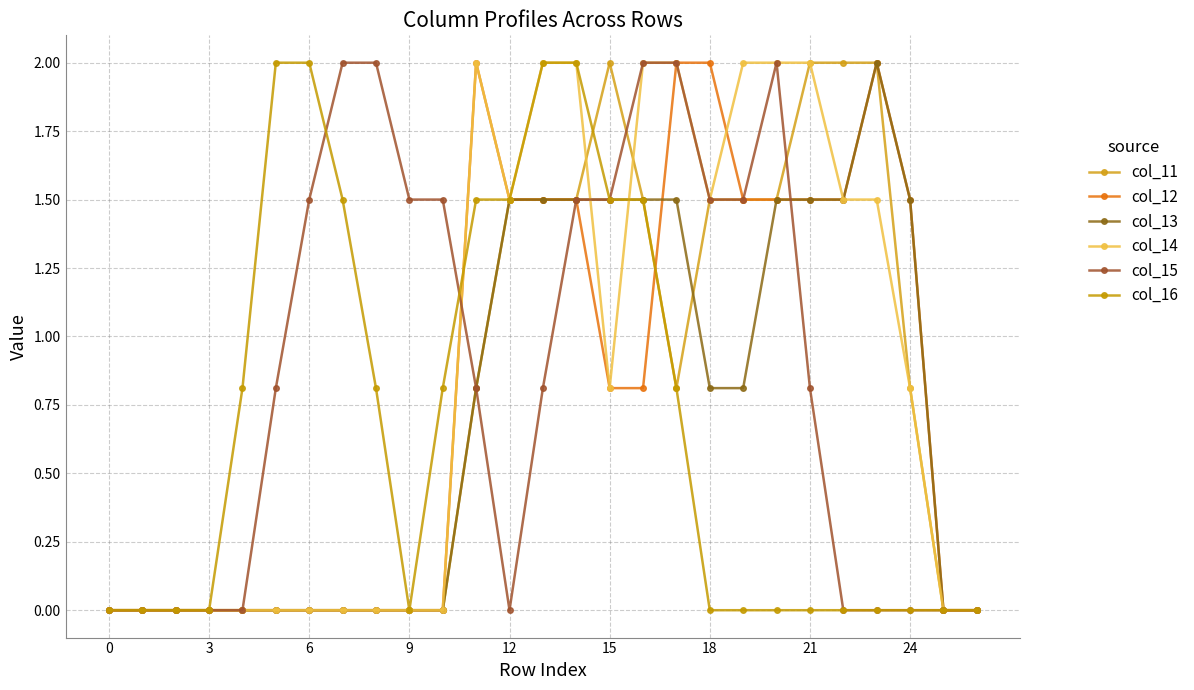

Does the chart display data point markers on the line(s)?

Yes